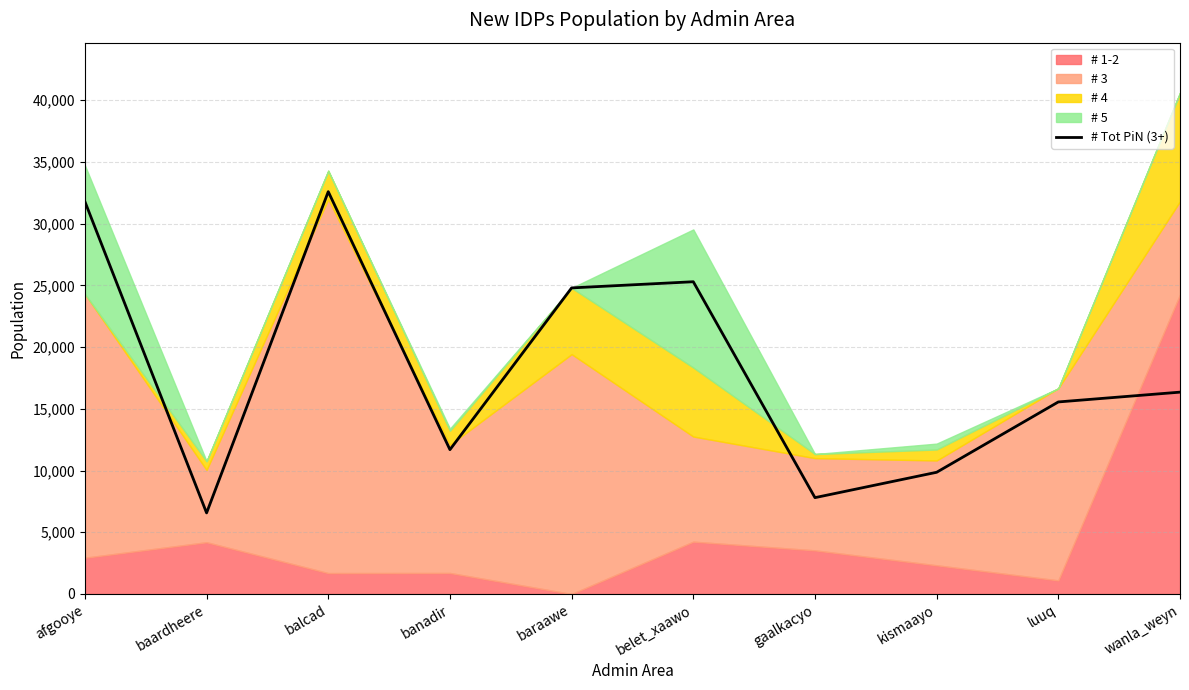

What is the change in value from balcad to baraawe?

-7799